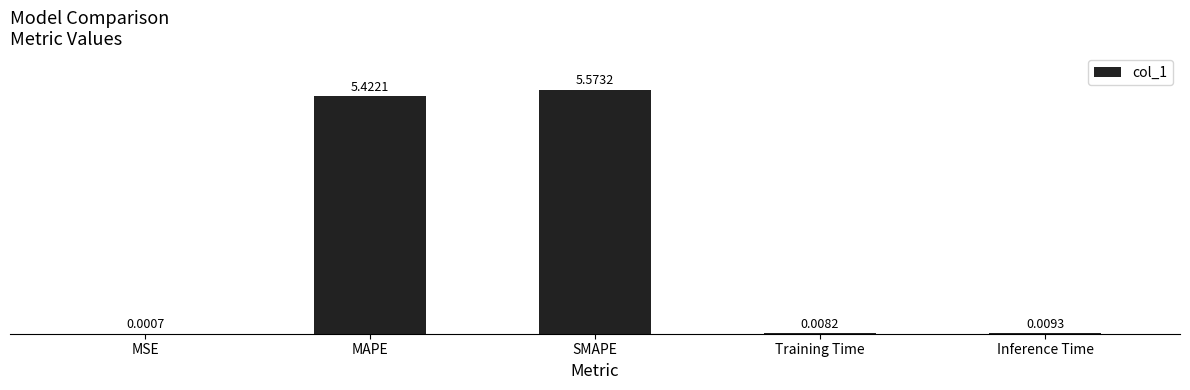

At which category does the chart reach its peak across all series?

SMAPE